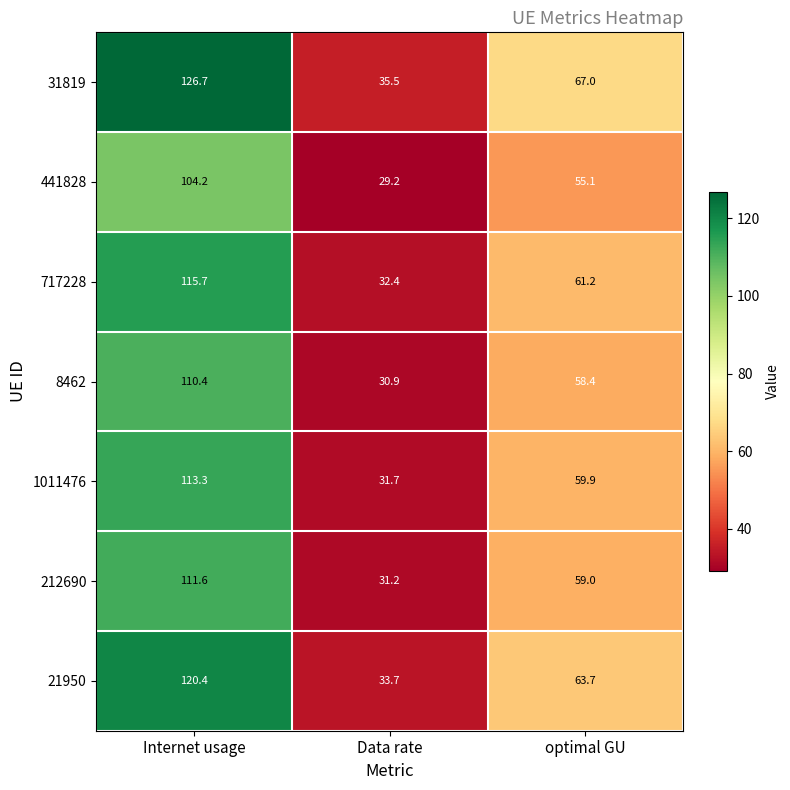

Count the number of categories in the chart.

3